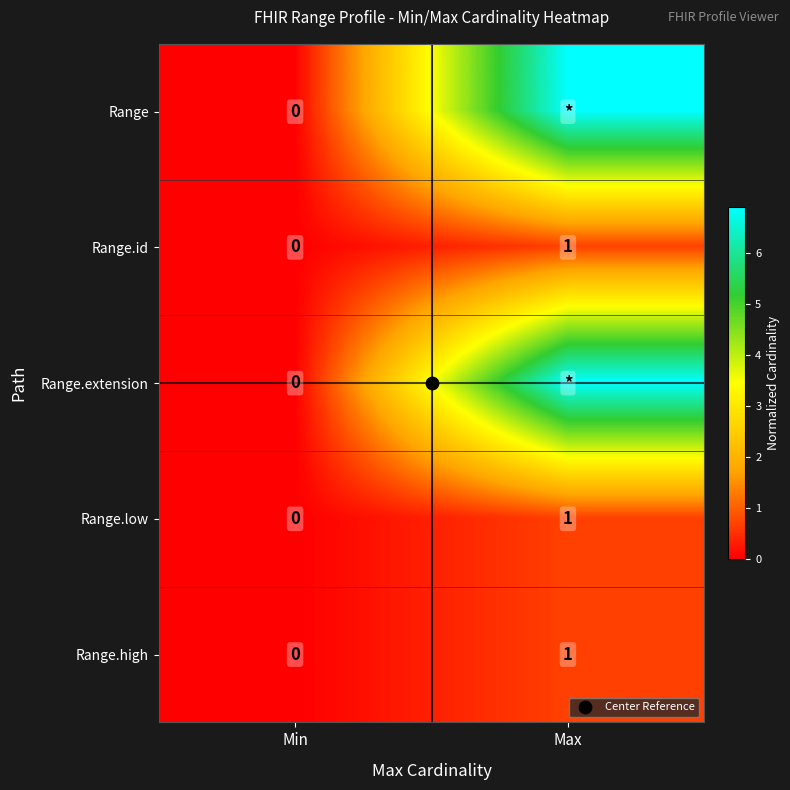

List the series in order of their peak value, lowest first.

Range.id, Range.low, Range.high, Range, Range.extension